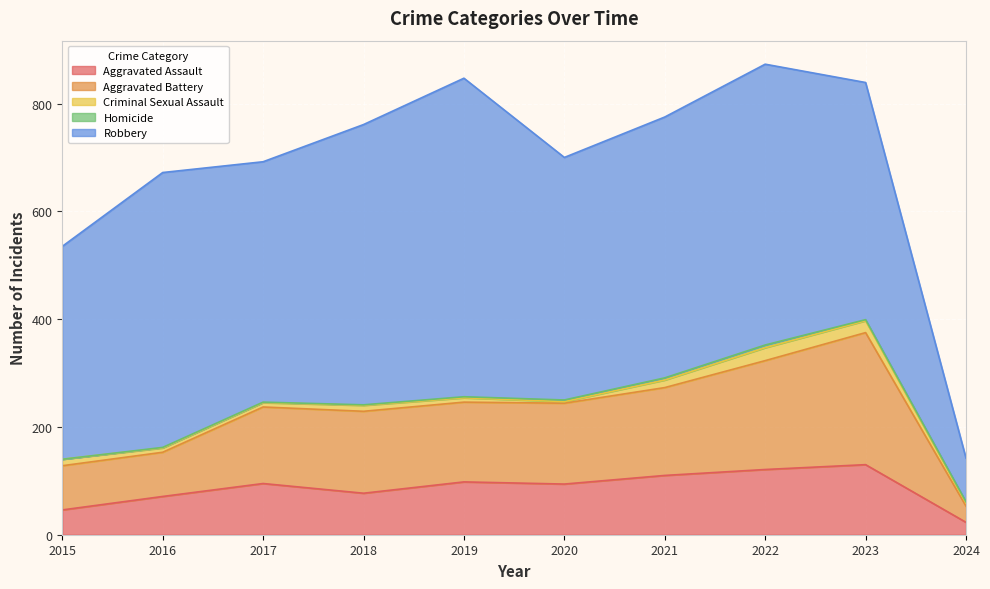

Rank the series at 2019 from lowest to highest value.

Homicide, Criminal Sexual Assault, Aggravated Assault, Aggravated Battery, Robbery